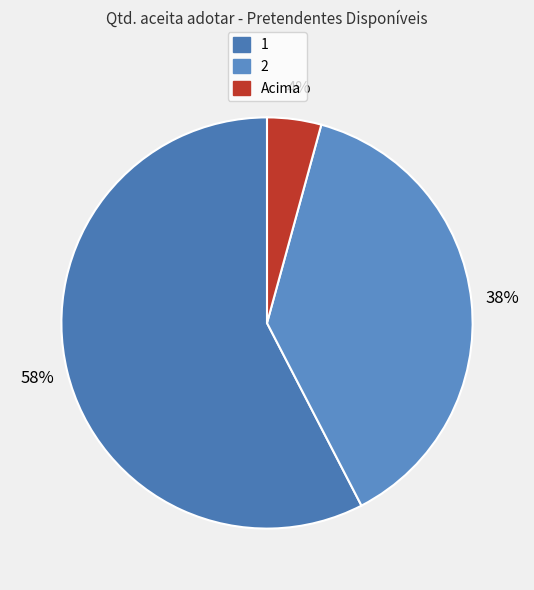

Which slice is the largest?

1